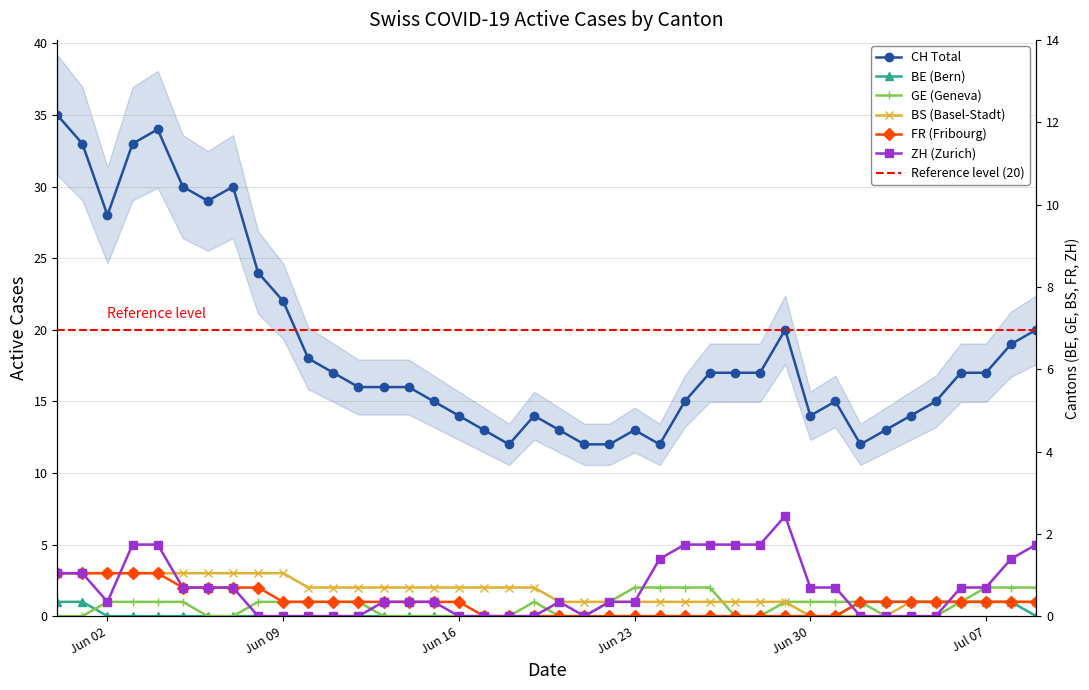

True or false: BE and FR intersect in this chart.

False